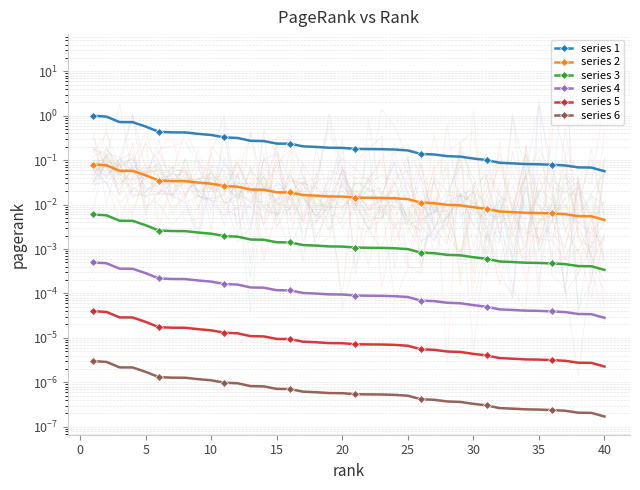

True or false: series 6 has more than 1 points higher than both neighbors.

False